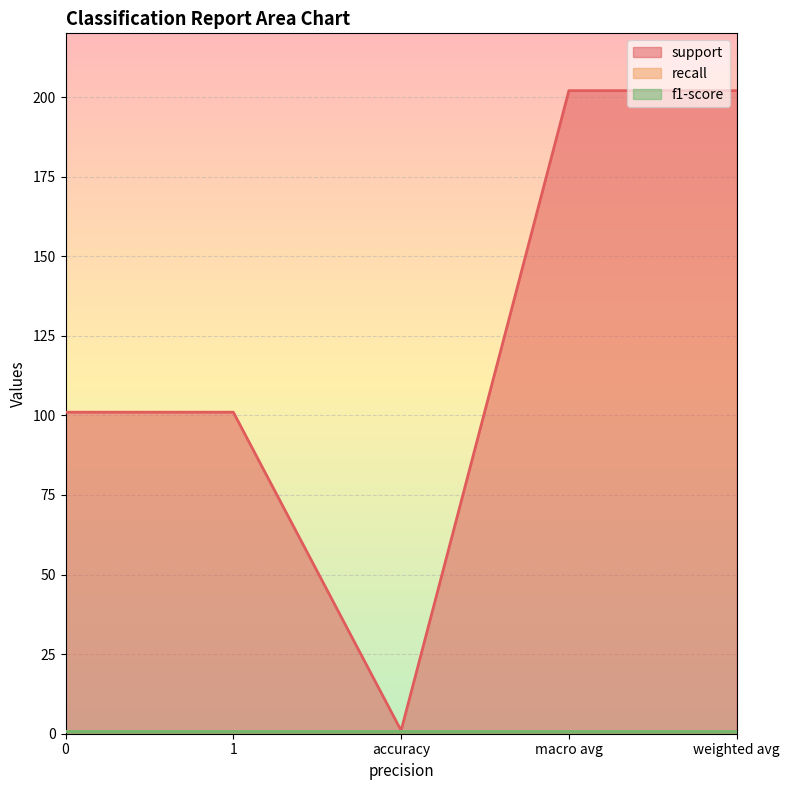

True or false: recall and f1-score intersect in this chart.

False